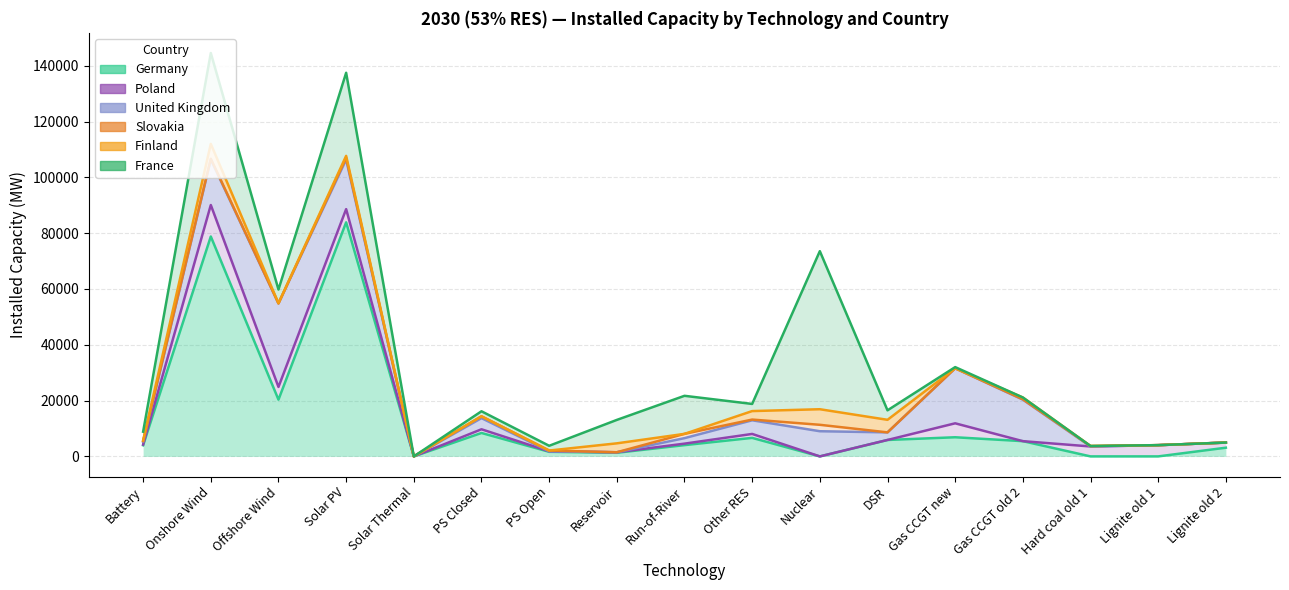

Reading left to right, transcribe all the data shown in this chart.

Germany: Battery=3990	Onshore Wind=78801	Offshore Wind=20336	Solar PV=83877	Solar Thermal=0	PS Closed=8393	PS Open=1644	Reservoir=1297	Run-of-River=4036	Other RES=6635	Nuclear=0	DSR=5888	Gas CCGT new=6858	Gas CCGT old 2=5461	Hard coal old 1=0	Lignite old 1=0	Lignite old 2=3117
Poland: Battery=250	Onshore Wind=11280	Offshore Wind=4550	Solar PV=4731	Solar Thermal=0	PS Closed=1323	PS Open=178	Reservoir=183	Run-of-River=536	Other RES=1414	Nuclear=0	DSR=0	Gas CCGT new=5001	Gas CCGT old 2=0	Hard coal old 1=3558	Lignite old 1=4032	Lignite old 2=1840
United Kingdom: Battery=1037	Onshore Wind=16308	Offshore Wind=29935	Solar PV=17752	Solar Thermal=0	PS Closed=4004	PS Open=0	Reservoir=0	Run-of-River=1969	Other RES=4891	Nuclear=9018	DSR=2721	Gas CCGT new=19724	Gas CCGT old 2=14880	Hard coal old 1=0	Lignite old 1=0	Lignite old 2=0
Slovakia: Battery=227	Onshore Wind=274	Offshore Wind=0	Solar PV=651	Solar Thermal=0	PS Closed=649	PS Open=276	Reservoir=0	Run-of-River=1532	Other RES=256	Nuclear=2305	DSR=0	Gas CCGT new=0	Gas CCGT old 2=126	Hard coal old 1=166	Lignite old 1=0	Lignite old 2=0
Finland: Battery=250	Onshore Wind=5320	Offshore Wind=42	Solar PV=684	Solar Thermal=0	PS Closed=0	PS Open=0	Reservoir=3200	Run-of-River=0	Other RES=3043	Nuclear=5580	DSR=4500	Gas CCGT new=0	Gas CCGT old 2=640	Hard coal old 1=0	Lignite old 1=0	Lignite old 2=0
France: Battery=3100	Onshore Wind=32566	Offshore Wind=4920	Solar PV=29772	Solar Thermal=0	PS Closed=1800	PS Open=1700	Reservoir=8394	Run-of-River=13638	Other RES=2558	Nuclear=56643	DSR=3400	Gas CCGT new=414	Gas CCGT old 2=0	Hard coal old 1=0	Lignite old 1=0	Lignite old 2=0